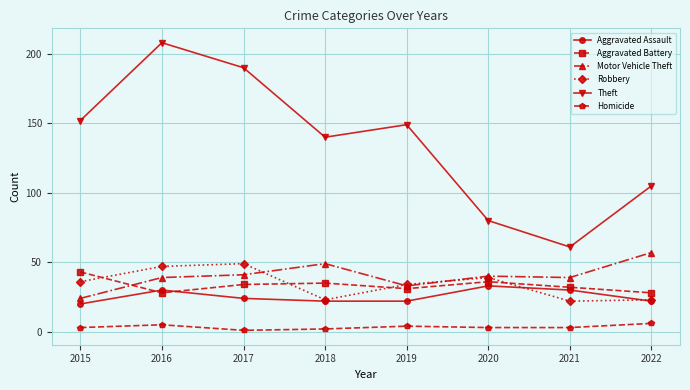

Is the value of Robbery at 2016 greater than the value of Aggravated Battery at 2021?

Yes